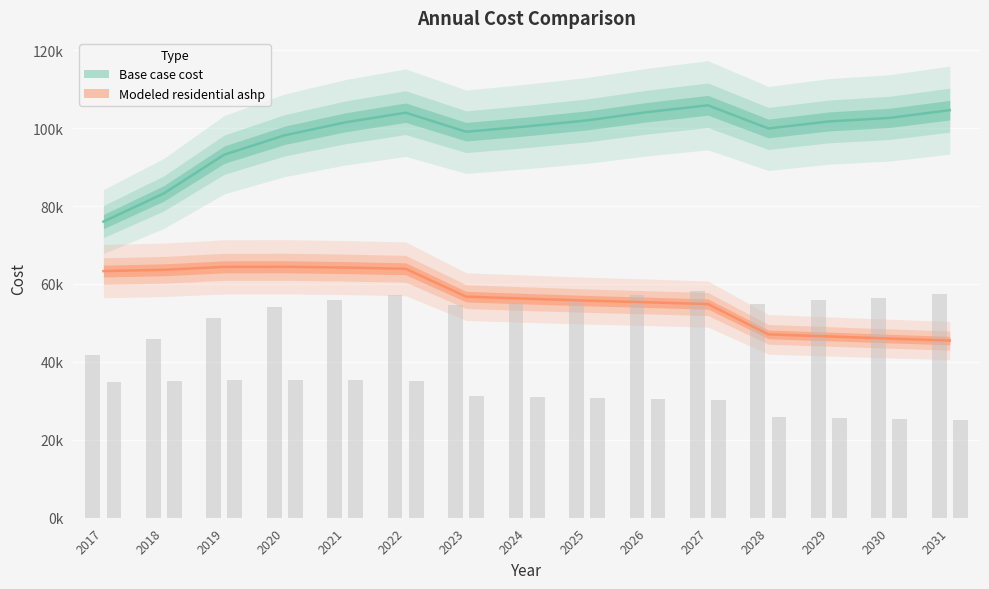

How many bars are there in each group?

2